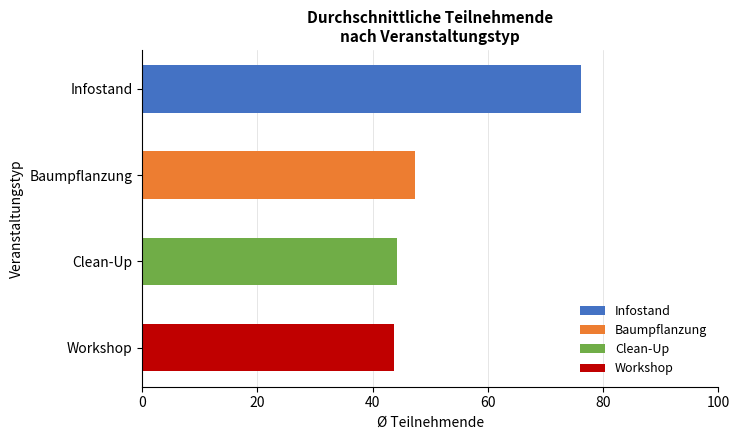

True or false: the data shows 120 at Baumpflanzung.

False